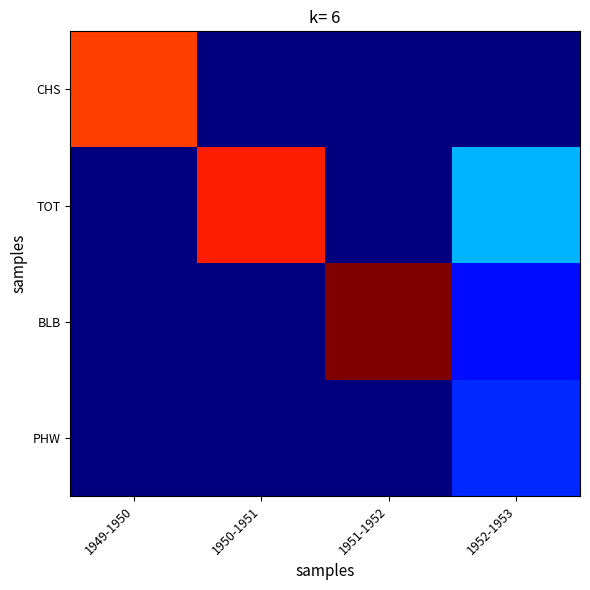

At which category does the chart reach its minimum across all series?

1950-1951